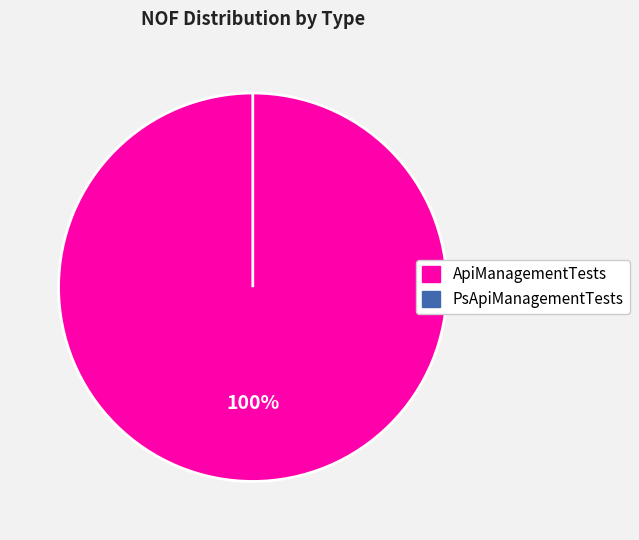

Which slice is the smallest?

PsApiManagementTests